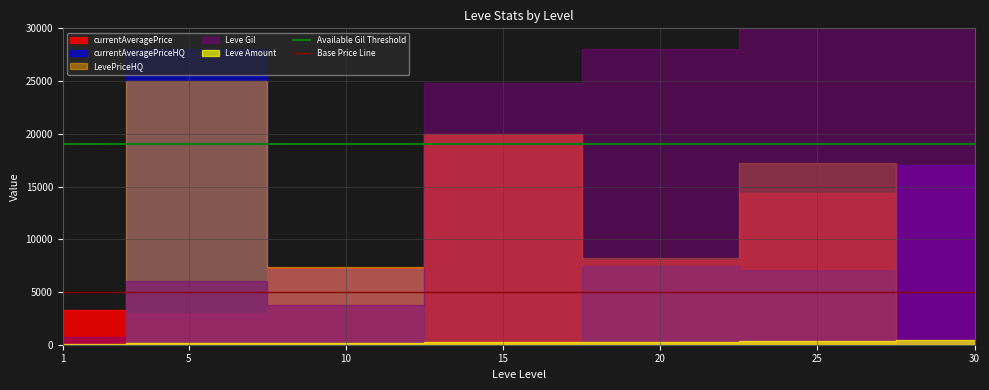

What is the approximate value of Base Price Line at 20?

5000